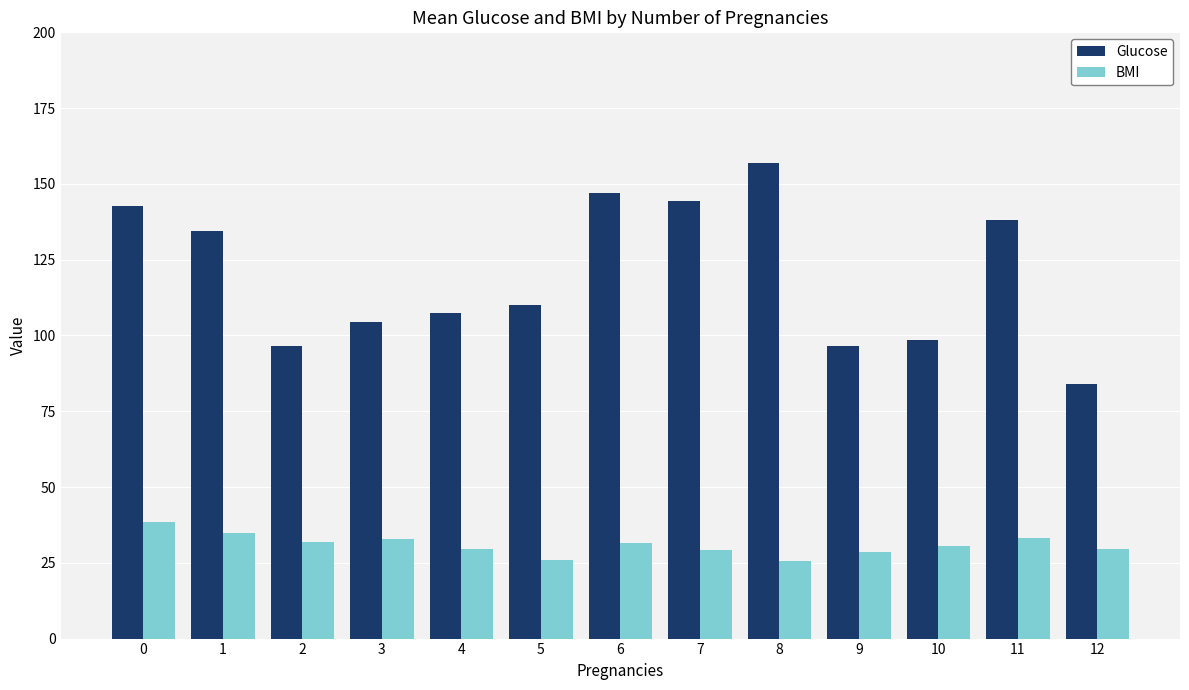

How many data points does each series have?

13